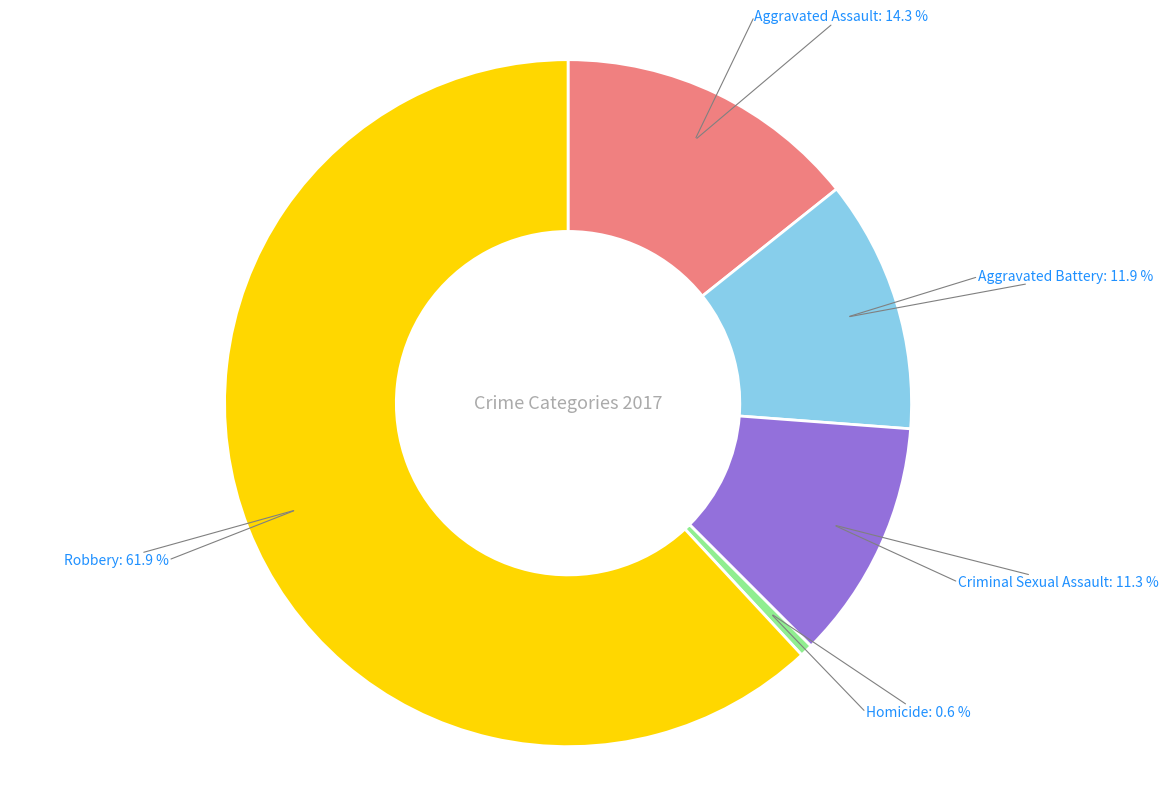

Is there a majority slice in this chart?

Yes